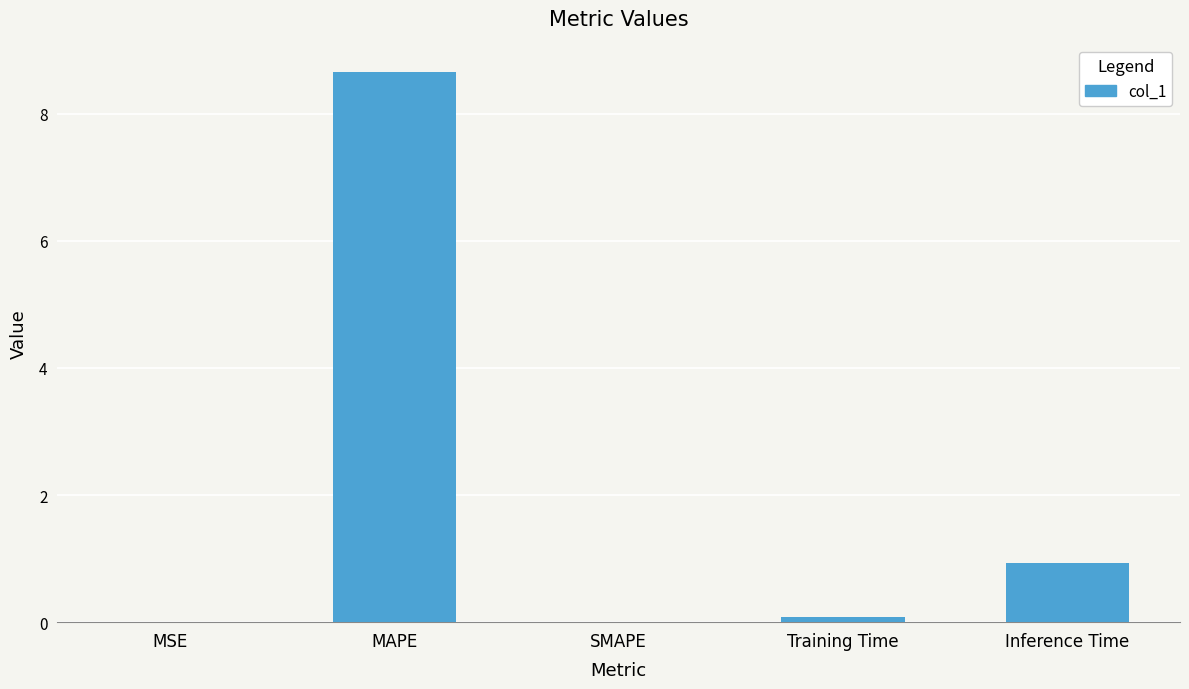

Where is the data nearest to the value 4?

Inference Time